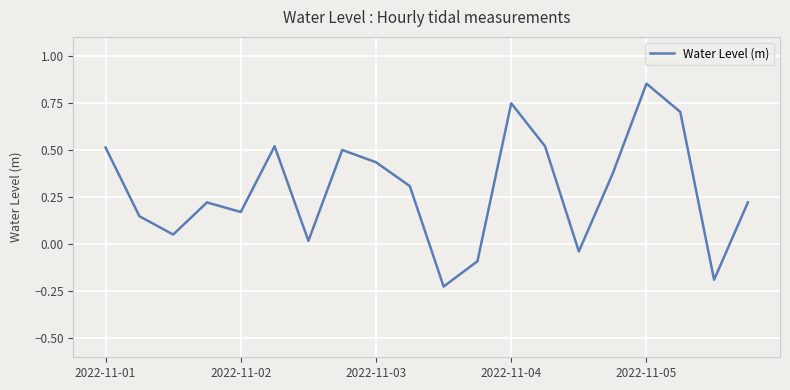

What is the difference between the maximum and minimum values?

1.1